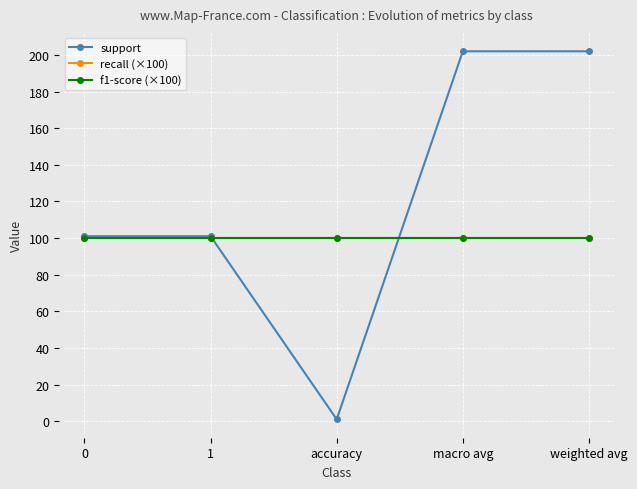

Is it true that support equals 82 at weighted avg?

False